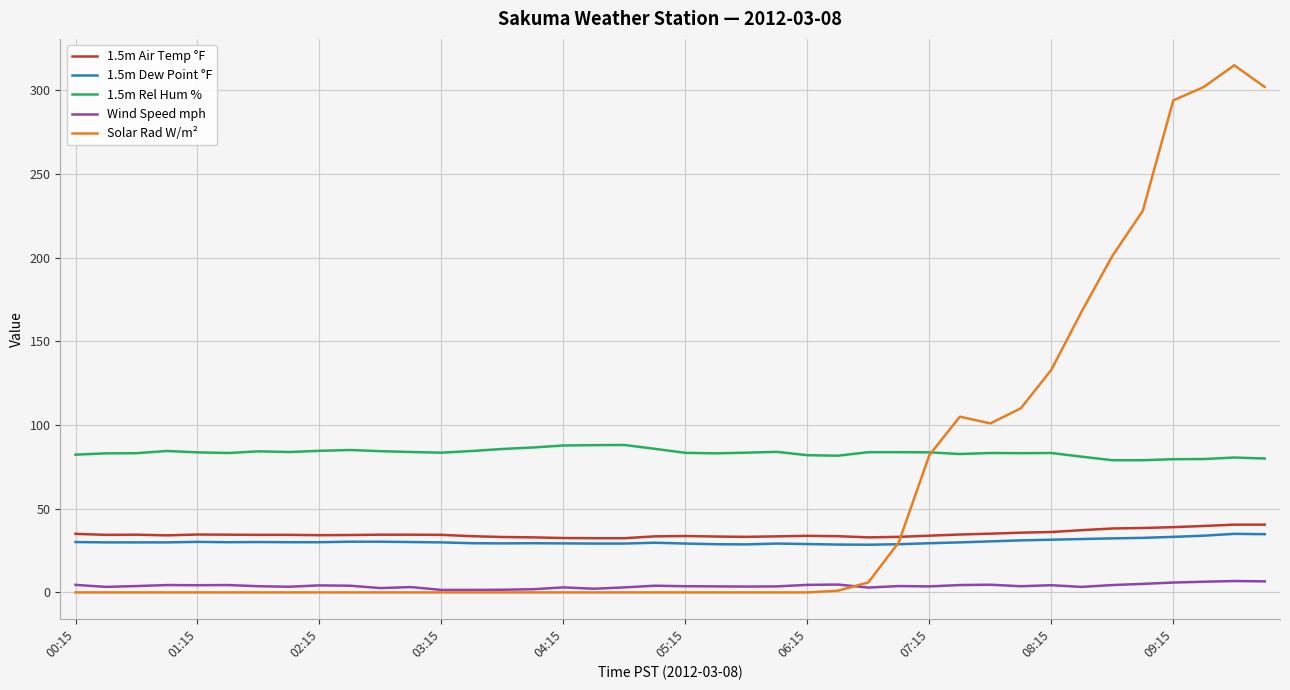

True or false: 1.5m Dew Point °F and 1.5m Rel Hum % intersect in this chart.

False